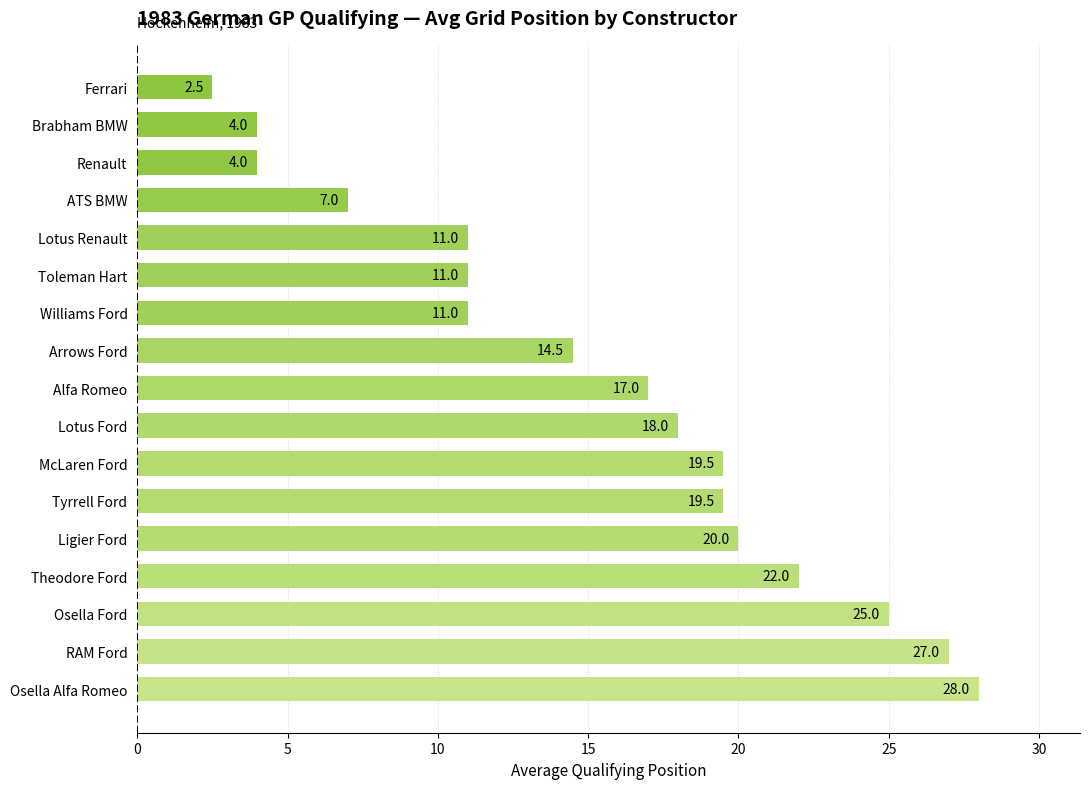

What is the average value?

15.4